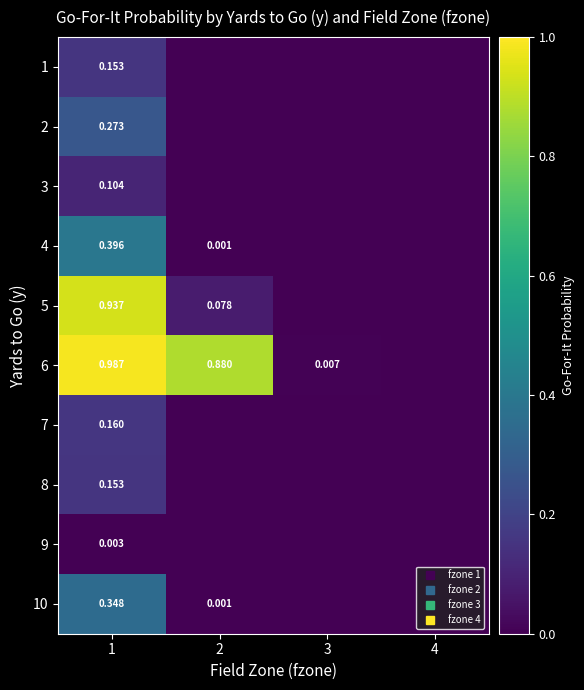

True or false: 7 has a value of 0.0 at 2.

True